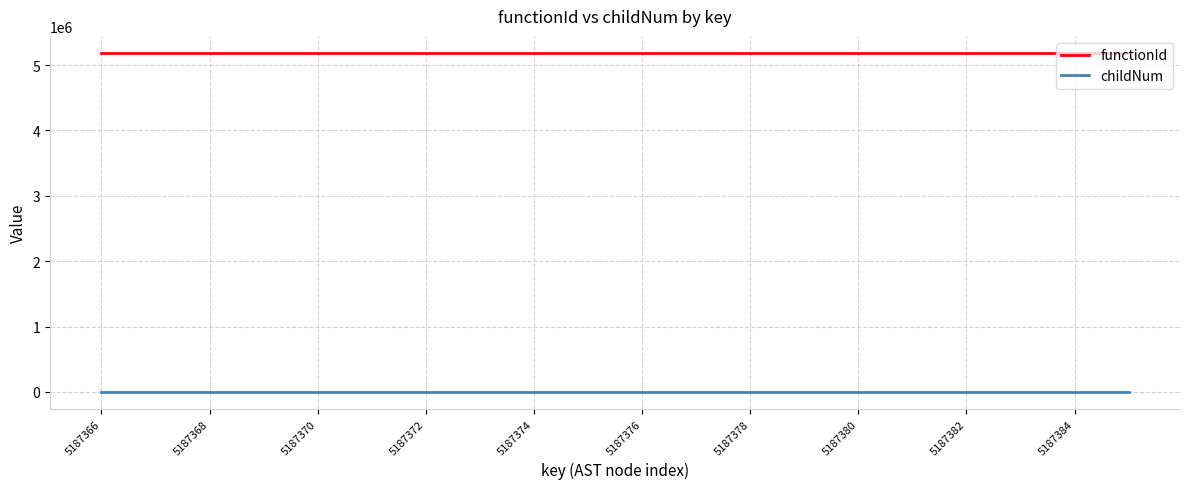

List the series in order of their overall mean, highest first.

functionId, childNum